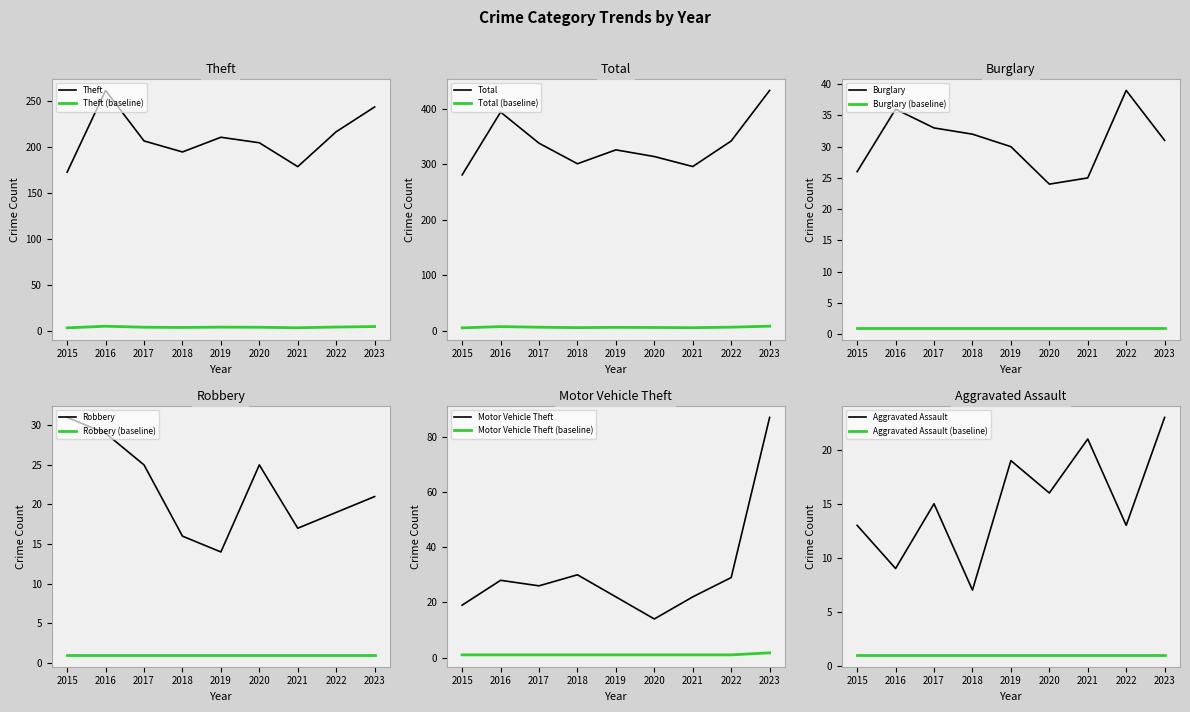

Which series has the largest total across all categories?

Total